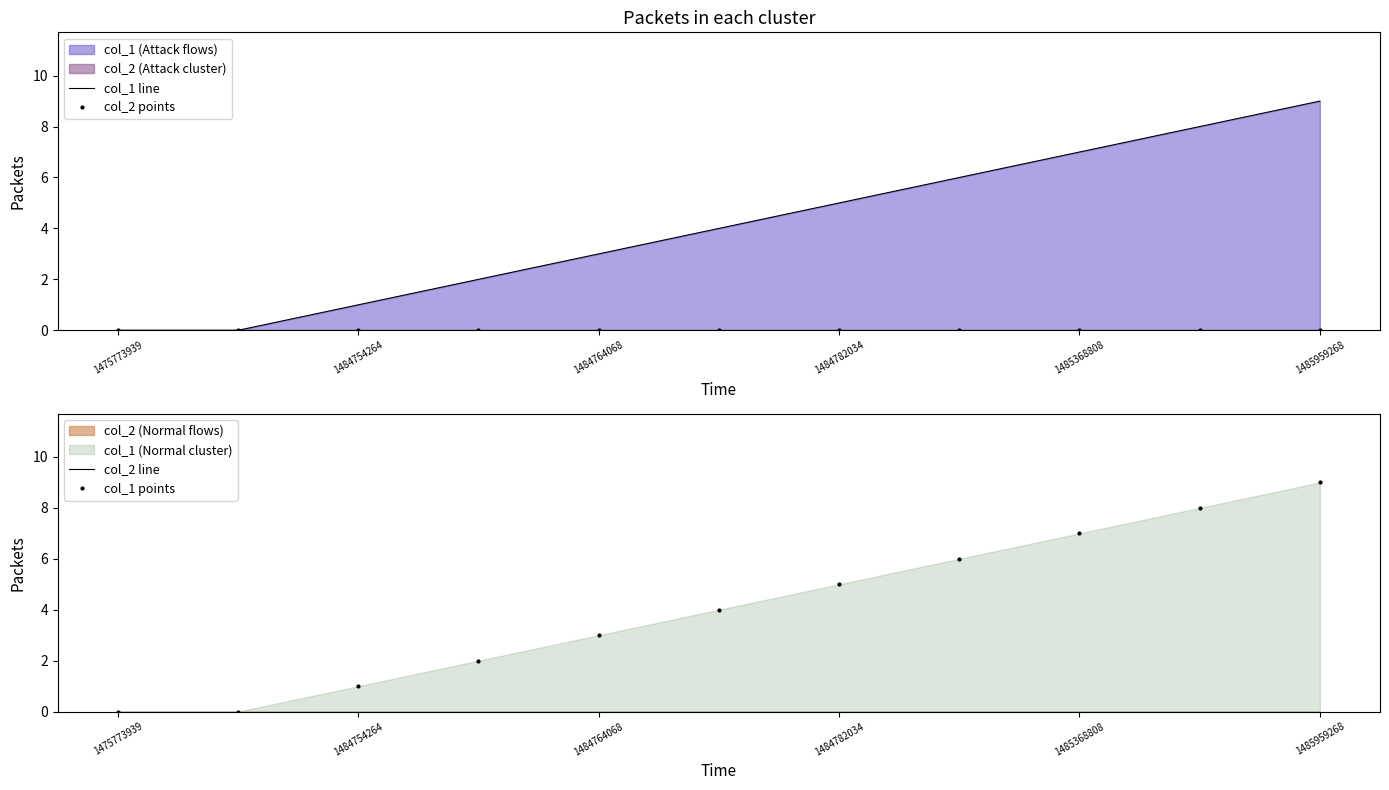

Rank the series by their maximum value, from lowest to highest.

col_2 points, col_2 line, col_1 line, col_1 points